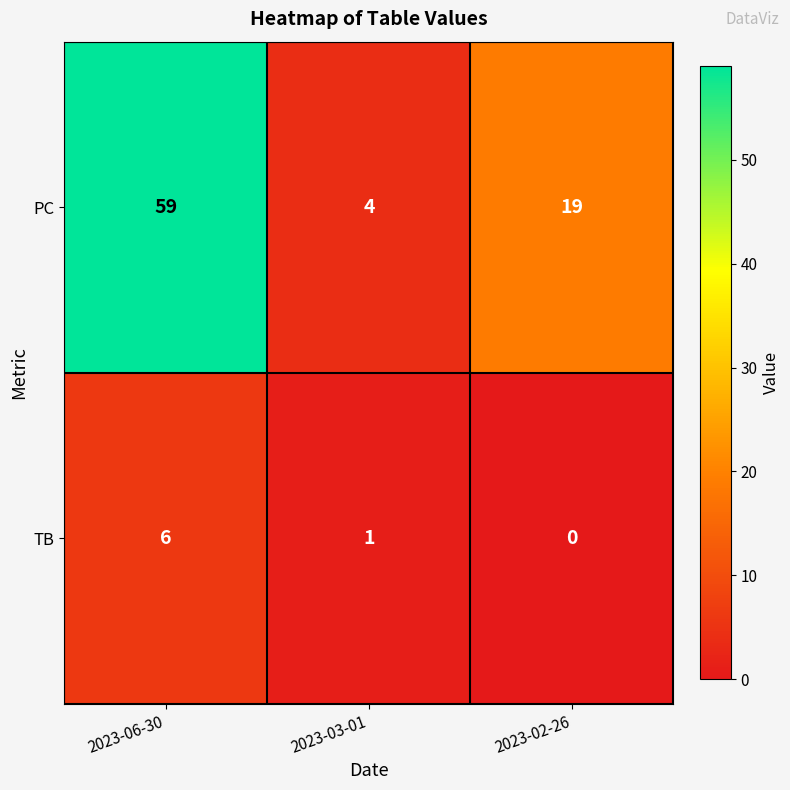

Is the value of TB at 2023-06-30 greater than the value of PC at 2023-03-01?

Yes